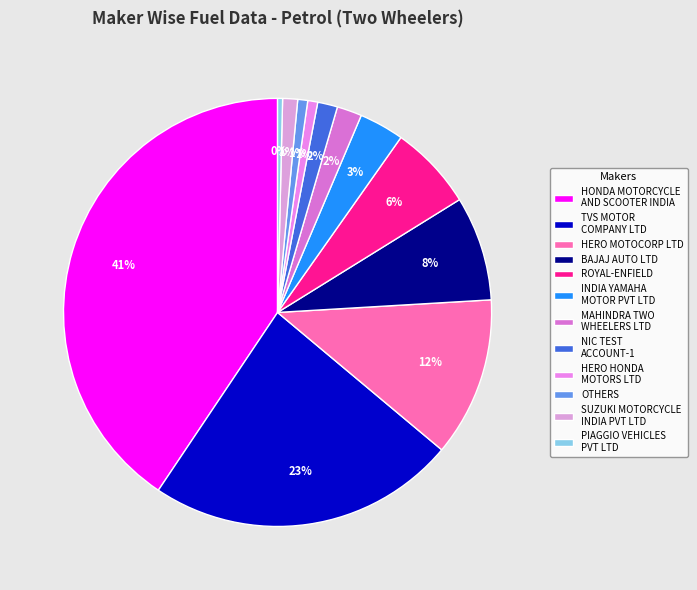

To the nearest percent, what percentage of the pie is OTHERS?

1%